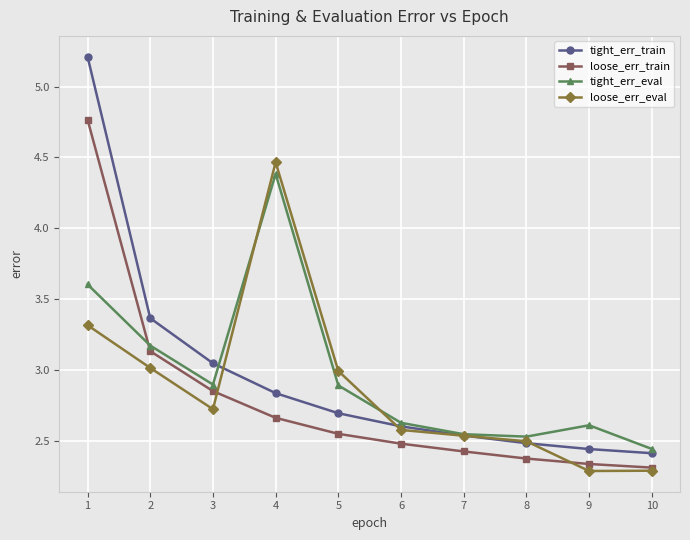

What are all the series names shown in the legend?

tight_err_train, loose_err_train, tight_err_eval, loose_err_eval